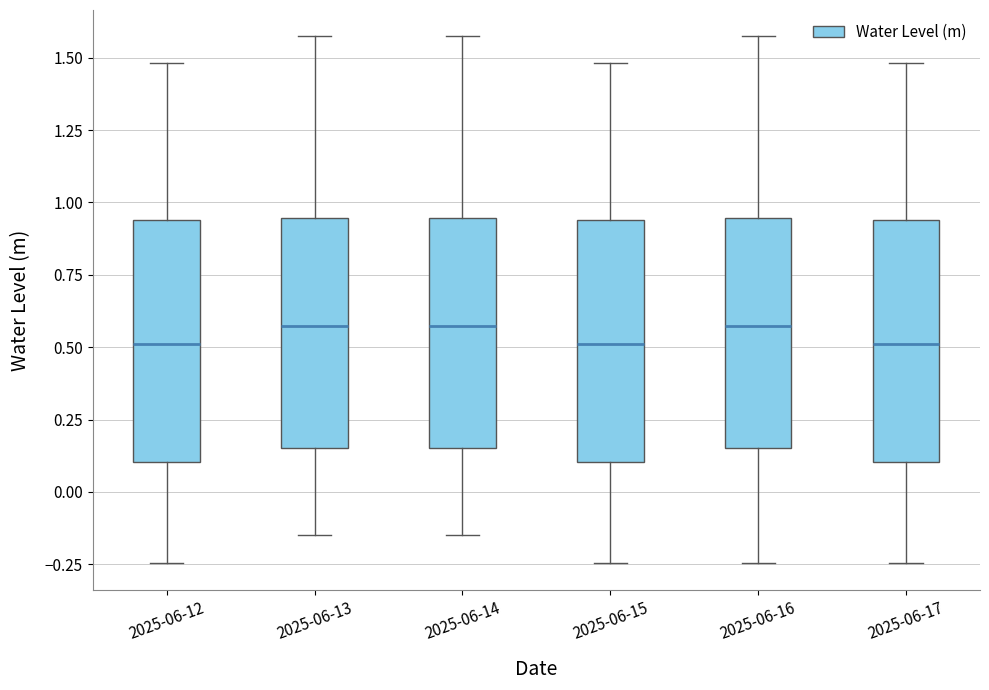

Reading left to right, transcribe this box plot: for each box, give where its median line is, the range the box spans, and where its two whiskers end, as read against the y-axis. The values are not printed on the chart, so give them approximately, as read against the axis.

2025-06-12: median 0.50, box 0.10 to 0.95, whiskers -0.25 to 1.50
2025-06-13: median 0.55, box 0.15 to 0.95, whiskers -0.15 to 1.55
2025-06-14: median 0.55, box 0.15 to 0.95, whiskers -0.15 to 1.55
2025-06-15: median 0.50, box 0.10 to 0.95, whiskers -0.25 to 1.50
2025-06-16: median 0.55, box 0.15 to 0.95, whiskers -0.25 to 1.55
2025-06-17: median 0.50, box 0.10 to 0.95, whiskers -0.25 to 1.50